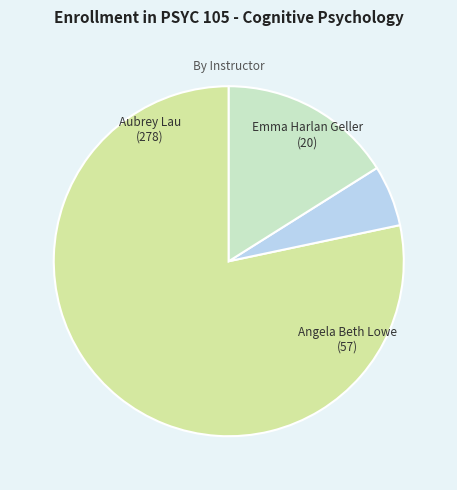

Is it true that Angela Beth Lowe is 22% of the pie?

False